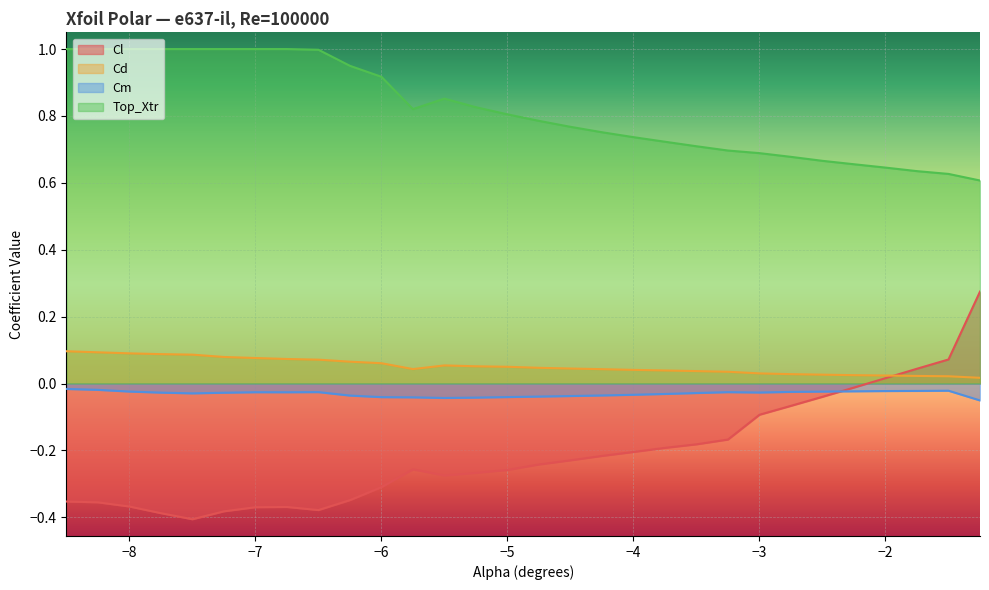

What position from the left is -1.5?

29